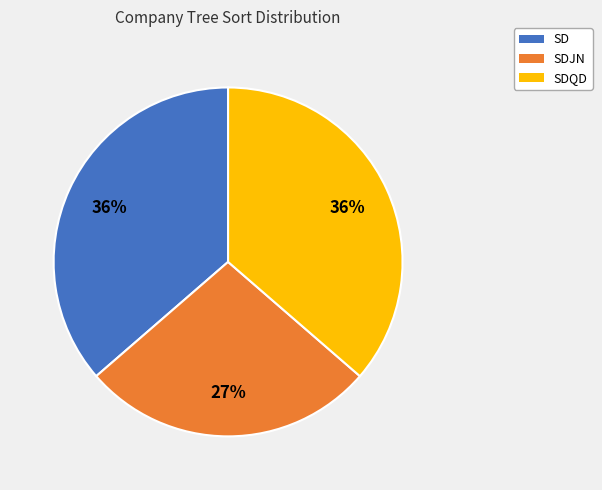

Is it true that SDJN is 27% of the pie?

True